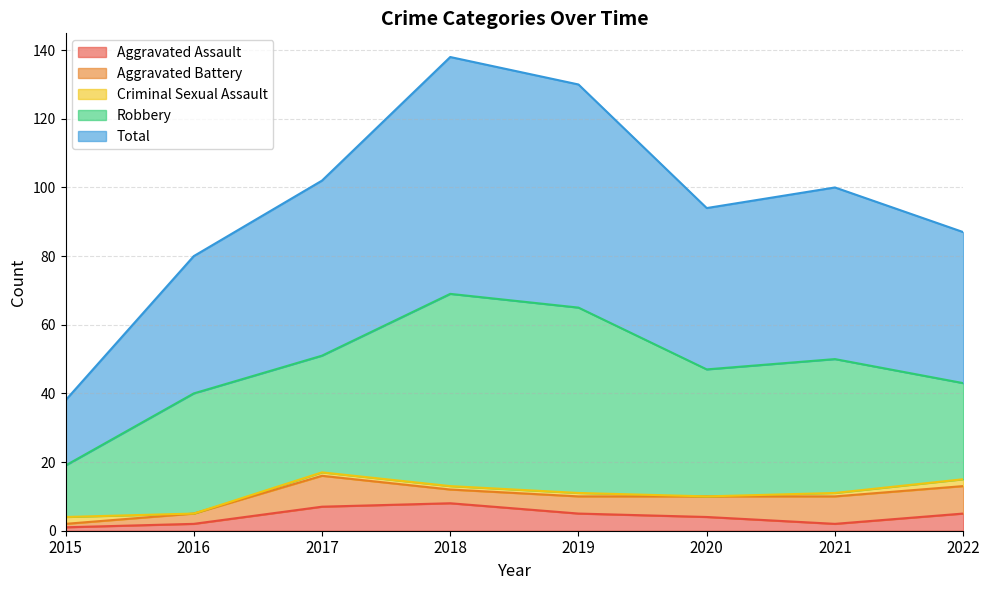

Which series has the largest total across all categories?

Total